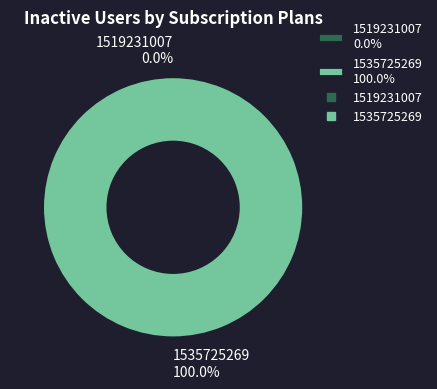

How many segments does this pie chart have?

2